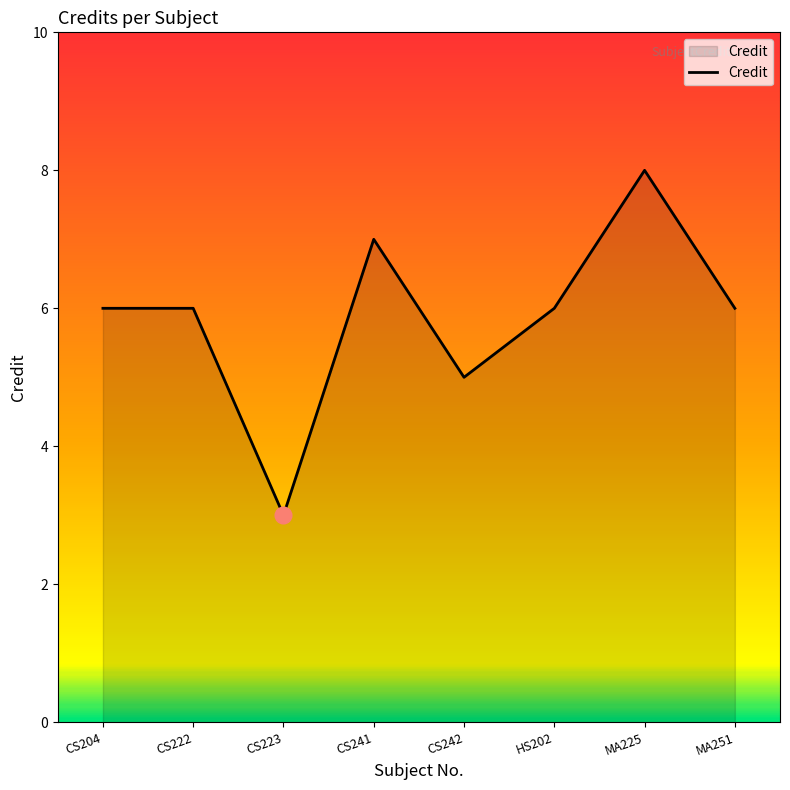

Count the number of categories in the chart.

8